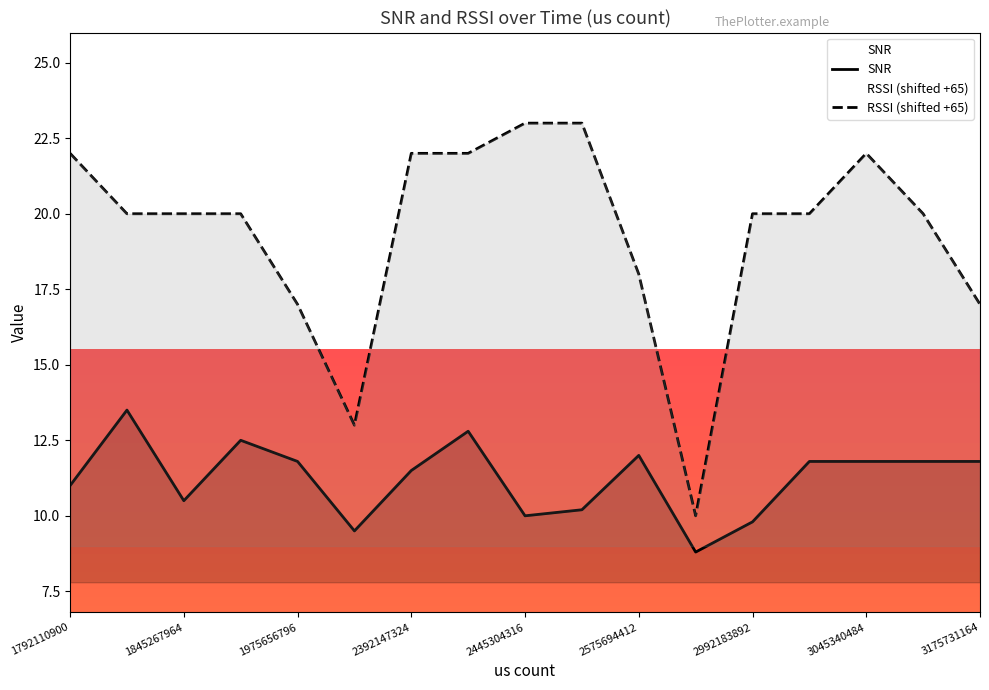

The value of SNR at 1795560924 is 4.6. True or false?

False